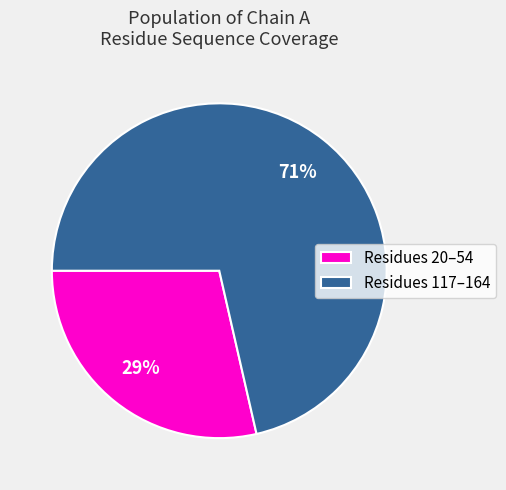

Which has a higher value, Residues 117–164 or Residues 20–54?

Residues 117–164